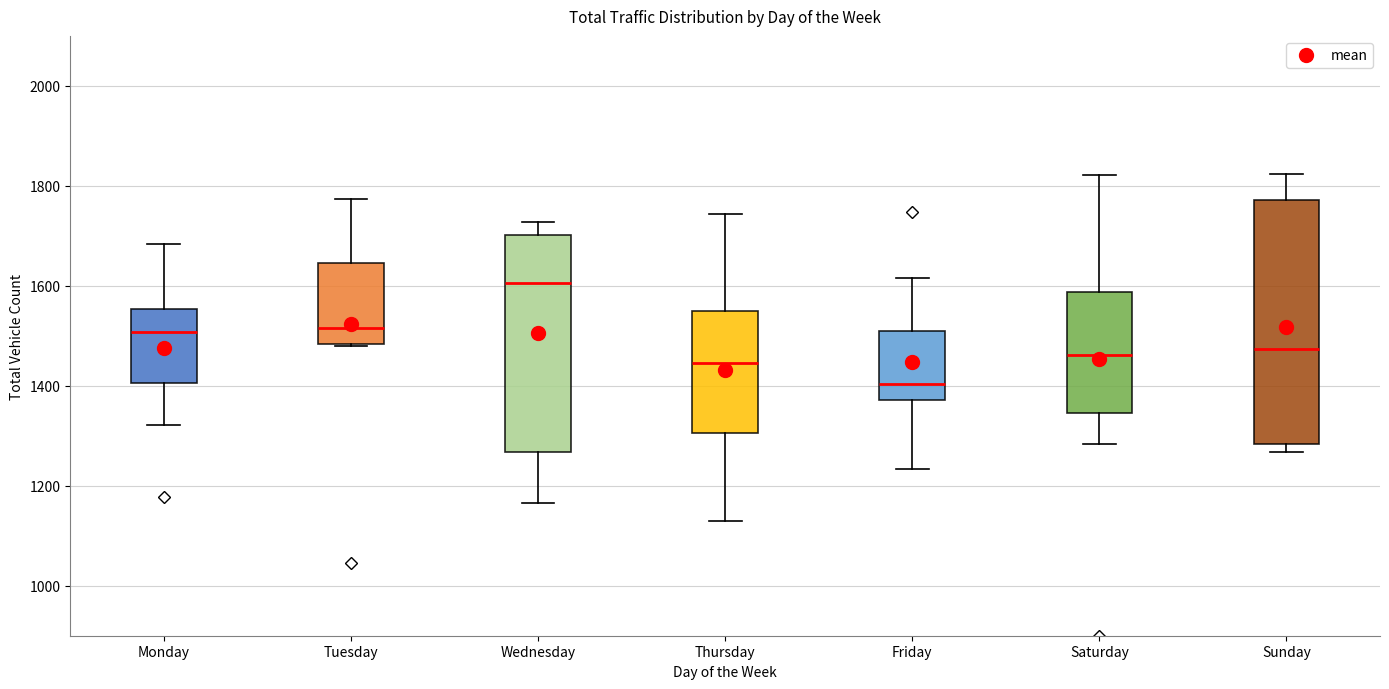

Where is the lower edge of the box for Thursday on the y-axis? The values are not printed on the chart, so give them approximately, as read against the axis.

1300